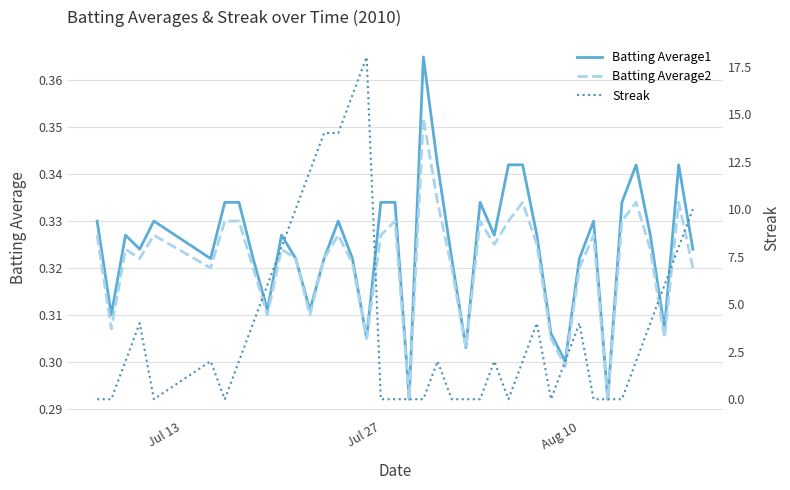

Which series has the largest total across all categories?

Streak